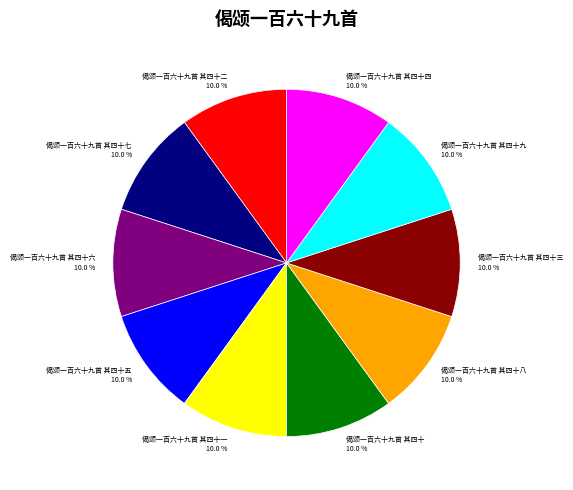

True or false: 偈颂一百六十九首 其四十四 accounts for 10% of the total.

True